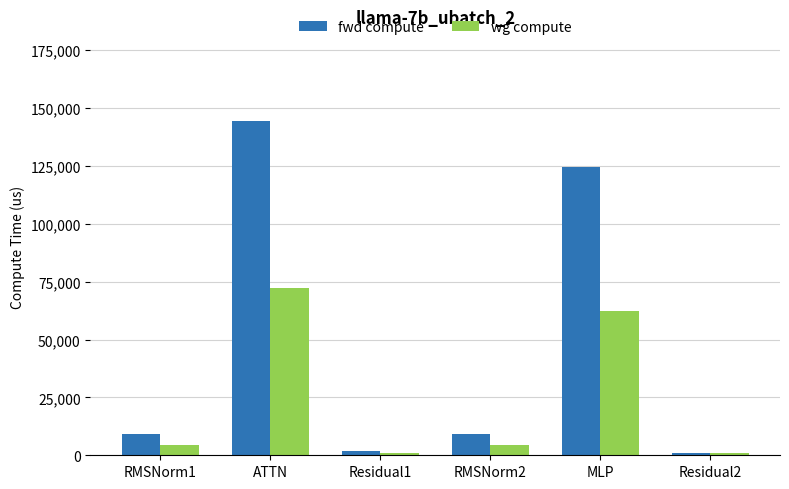

Is the value of wg compute at RMSNorm2 greater than the value of fwd compute at RMSNorm2?

No